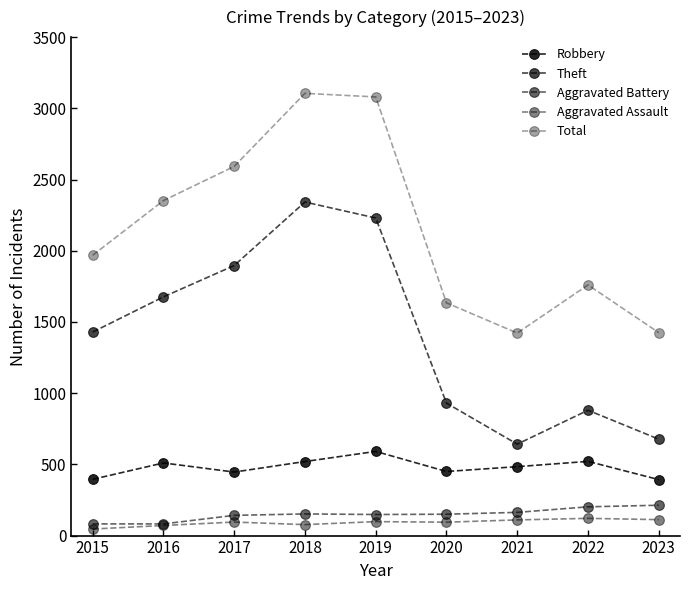

Rank the categories by Total value from lowest to highest.

2021, 2023, 2020, 2022, 2015, 2016, 2017, 2019, 2018